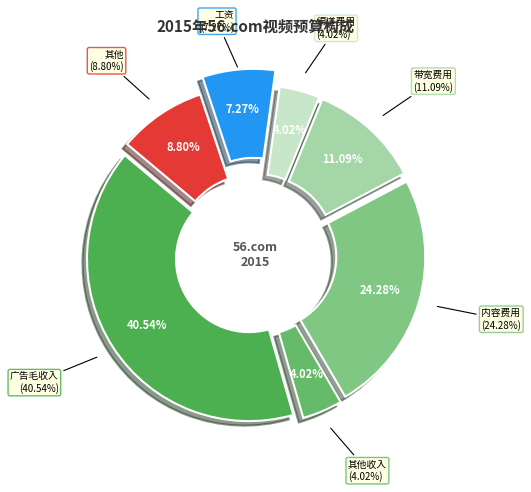

Which has a higher value, 其他 or 广告毛收入?

广告毛收入